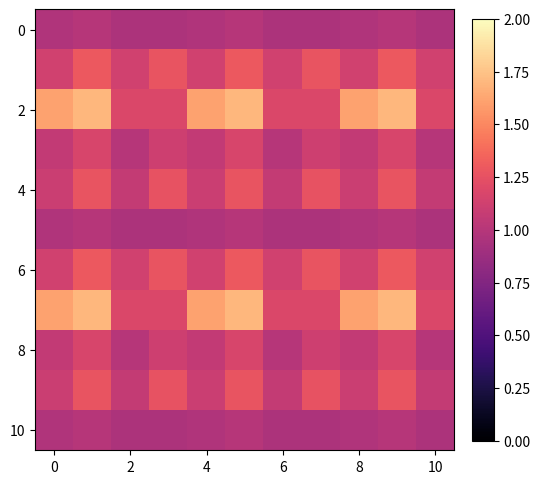

Which series has the widest spread of values?

2